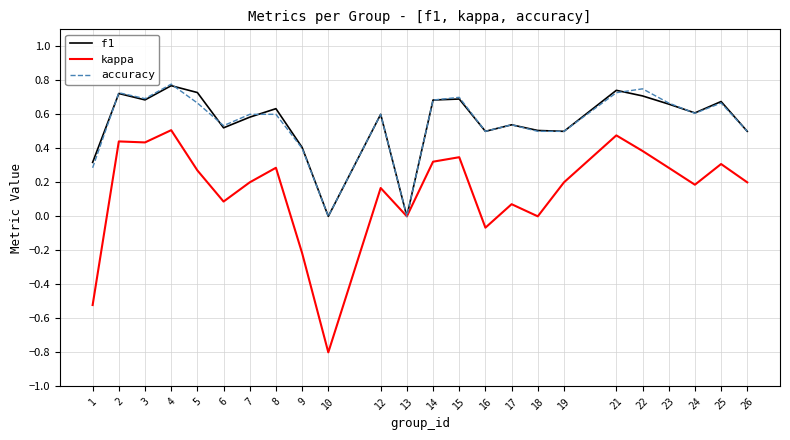

Is the value of f1 at 1 greater than the value of accuracy at 12?

No